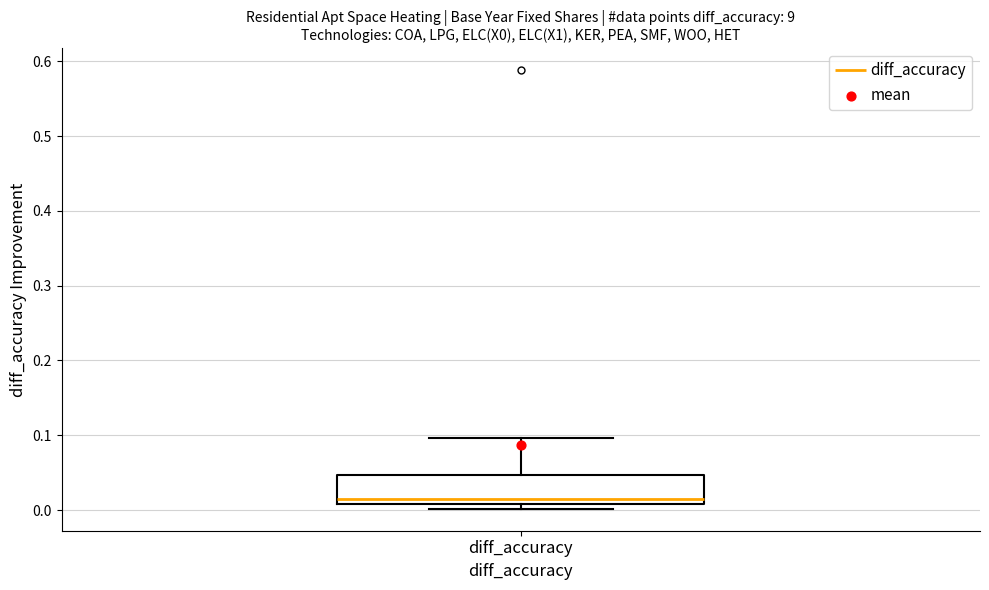

Read this box plot against the y-axis: the position of the median line, the range covered by the box, and the ends of both whiskers. The values are not printed on the chart, so give them approximately, as read against the axis.

median 0.01 (just above the box's lower edge), box 0.01 to 0.05, whiskers 0.00 to 0.10